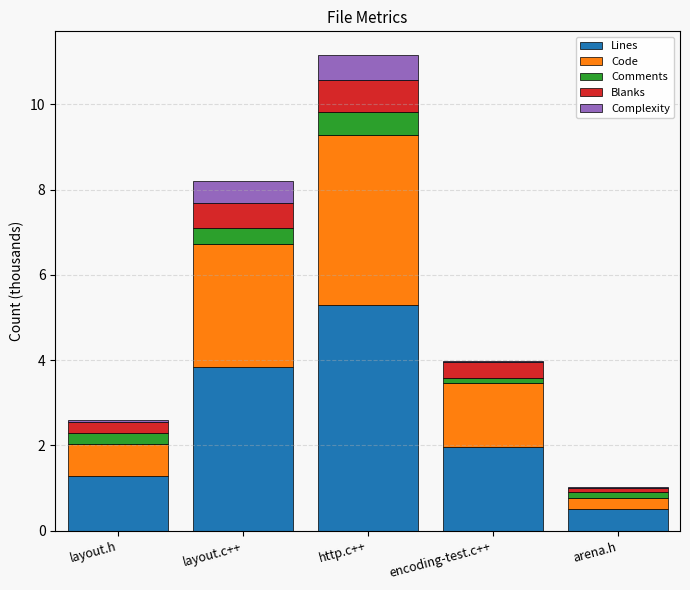

What is the highest value of the Lines series?

5.3